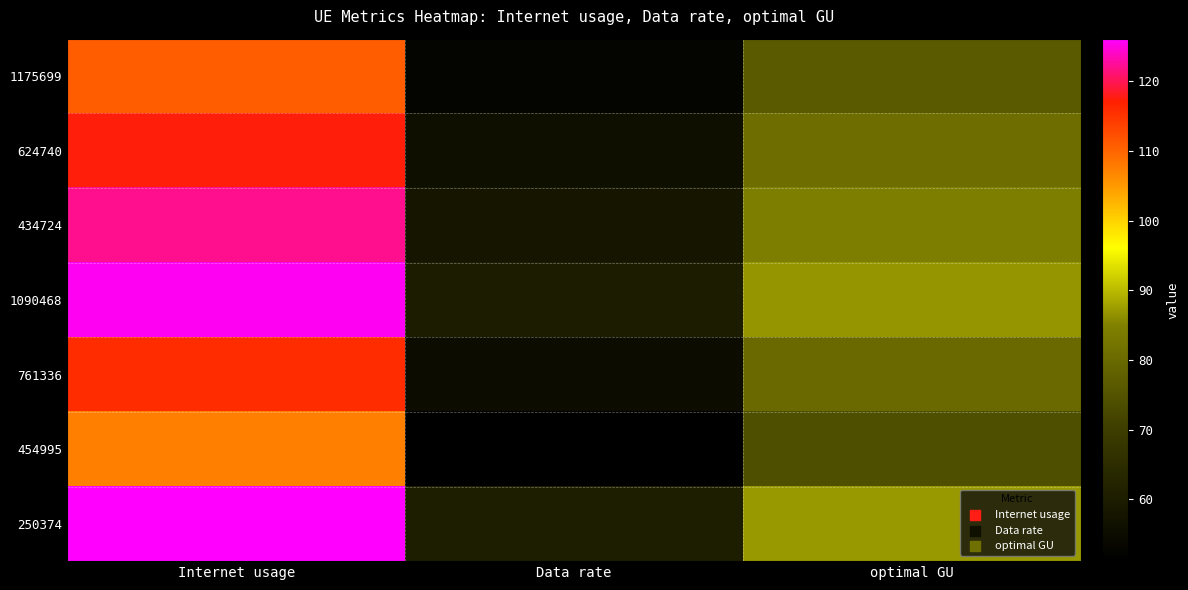

Reading left to right, transcribe all the data shown in this chart.

1175699: Internet usage=110.8	Data rate=52.8	optimal GU=76.4
624740: Internet usage=117.5	Data rate=55.9	optimal GU=81.1
434724: Internet usage=122.2	Data rate=58.2	optimal GU=84.3
1090468: Internet usage=125.7	Data rate=59.9	optimal GU=86.7
761336: Internet usage=115.7	Data rate=55.1	optimal GU=79.9
454995: Internet usage=107.3	Data rate=51.1	optimal GU=74.0
250374: Internet usage=126.2	Data rate=60.1	optimal GU=87.1